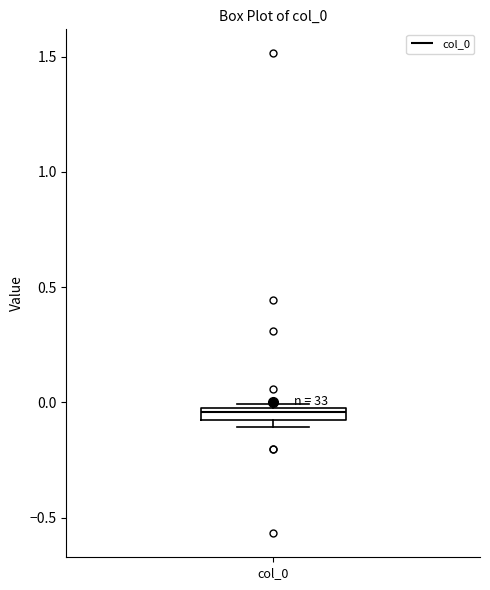

Where is the lower edge of the box for col_0 on the y-axis? The values are not printed on the chart, so give them approximately, as read against the axis.

-0.10